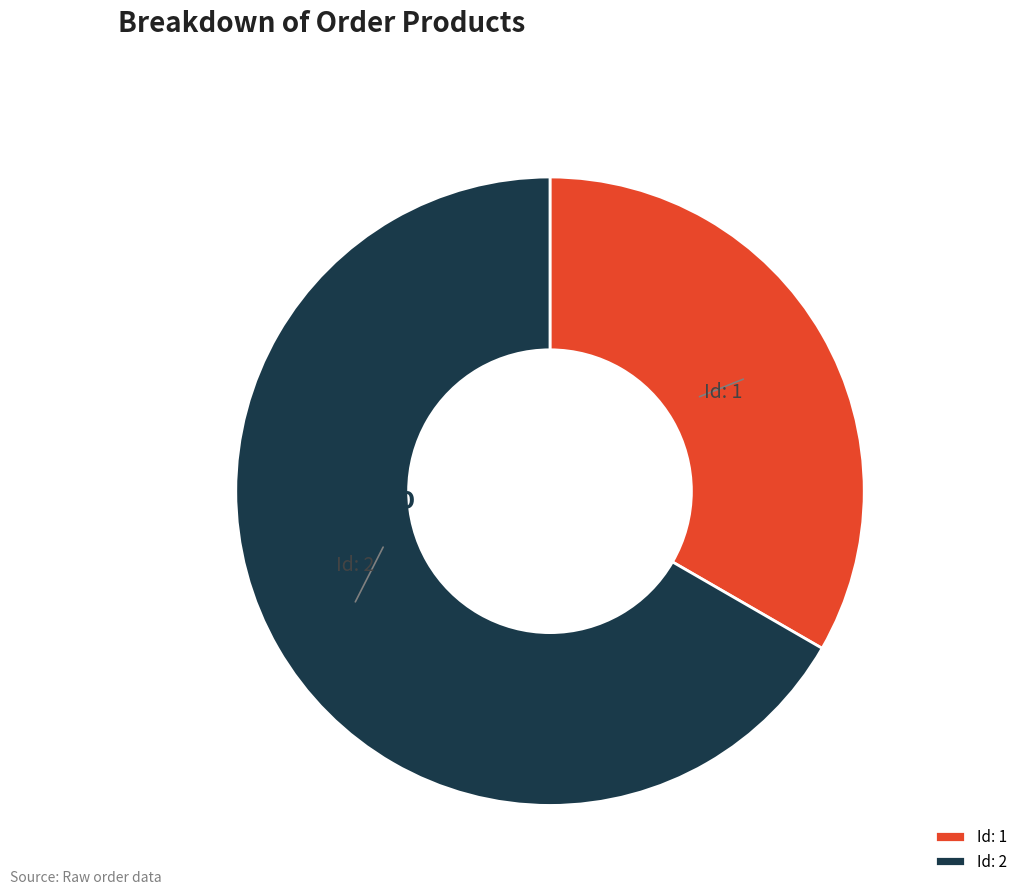

Do Id: 1 and Id: 2 together represent more than half of the pie?

Yes